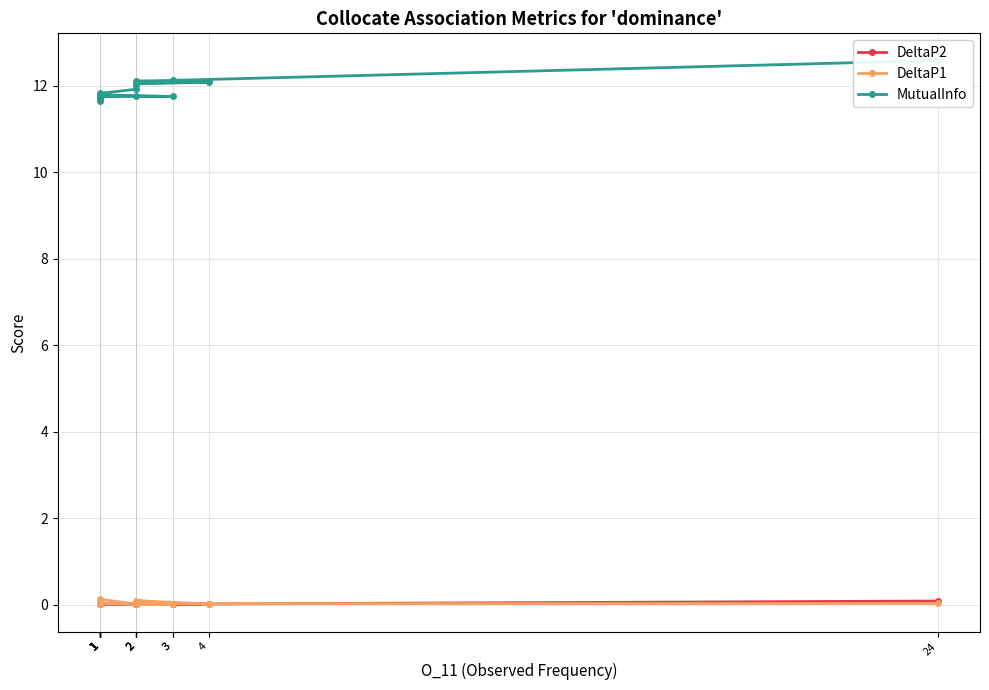

Does the chart display data point markers on the line(s)?

Yes